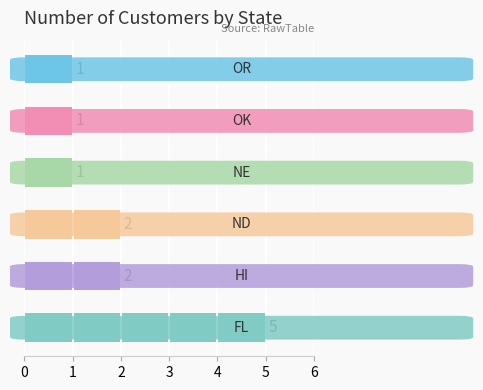

How many bars are there in total?

6